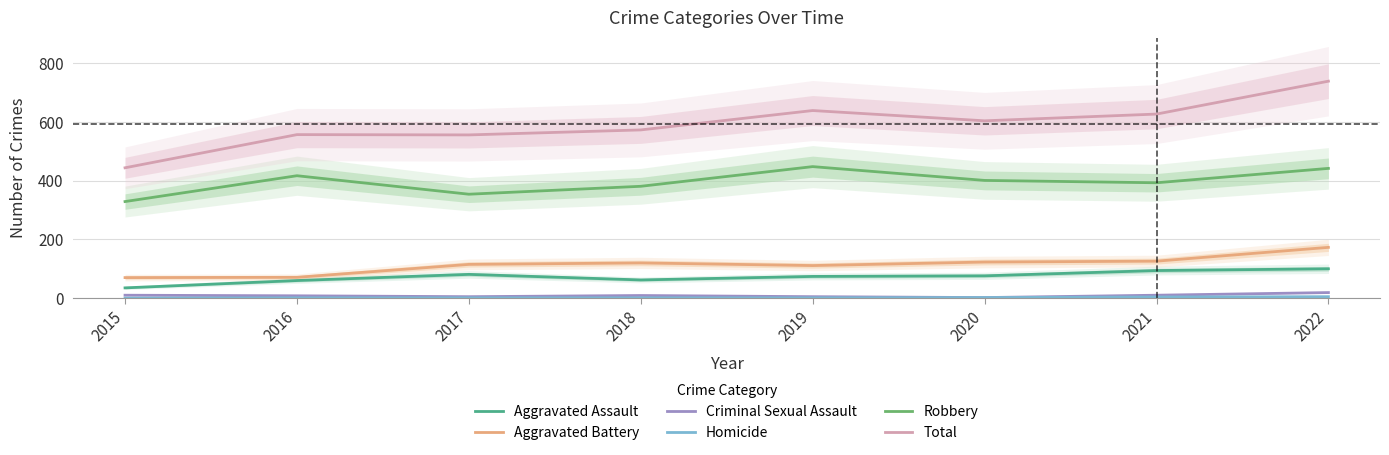

What is the sum of all Aggravated Assault values?

582